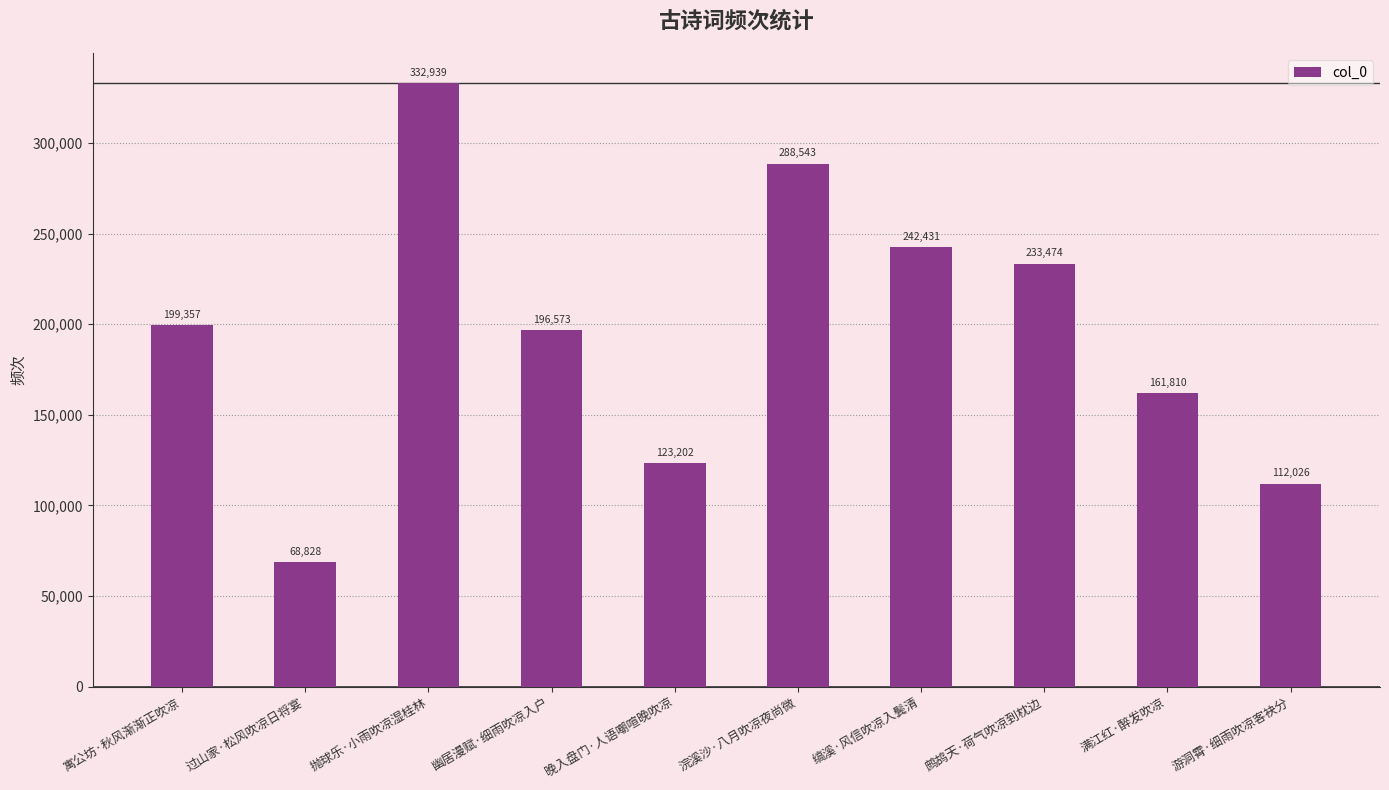

List the labels in order of value, largest first.

抛球乐·小雨吹凉湿桂林, 浣溪沙·八月吹凉夜尚微, 缟溪·风信吹凉入鬓清, 鹧鸪天·荷气吹凉到枕边, 寓公坊·秋风渐渐正吹凉, 幽居漫赋·细雨吹凉入户, 满江红·醉发吹凉, 晚入盘门·人语嘲喧晚吹凉, 游洞霄·细雨吹凉客袂分, 过山家·松风吹凉日将宴